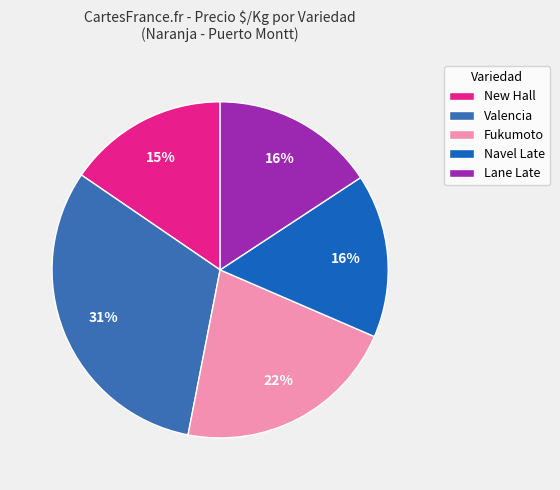

To the nearest percent, what percentage of the pie is New Hall?

15%